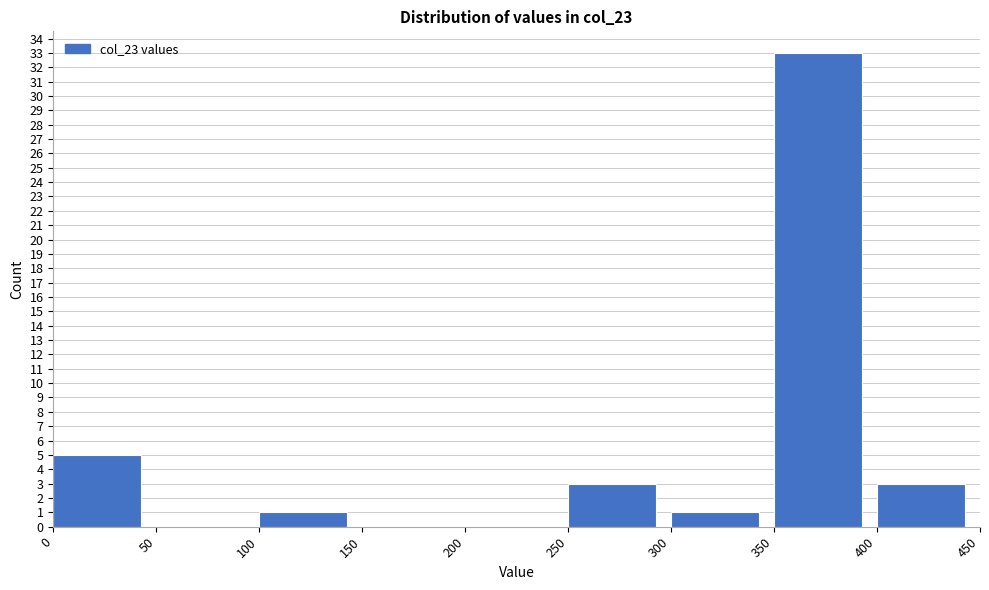

Reading left to right, transcribe this chart: for each bar, give the range it covers on the x-axis and its height. The values are not printed on the chart, so give them approximately, as read against the axis.

0 to 50: 5
50 to 100: 0
100 to 150: 1
150 to 200: 0
200 to 250: 0
250 to 300: 3
300 to 350: 1
350 to 400: 33
400 to 450: 3